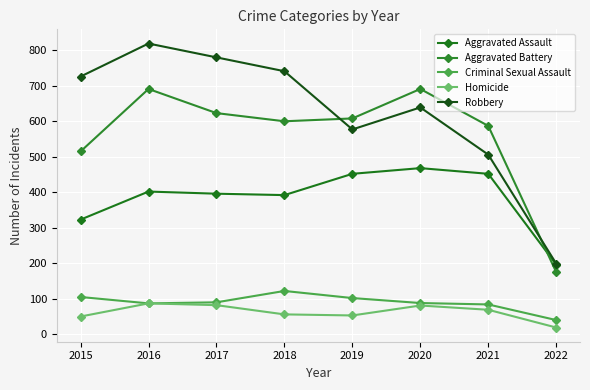

How many interior local peaks does the Robbery series have?

2